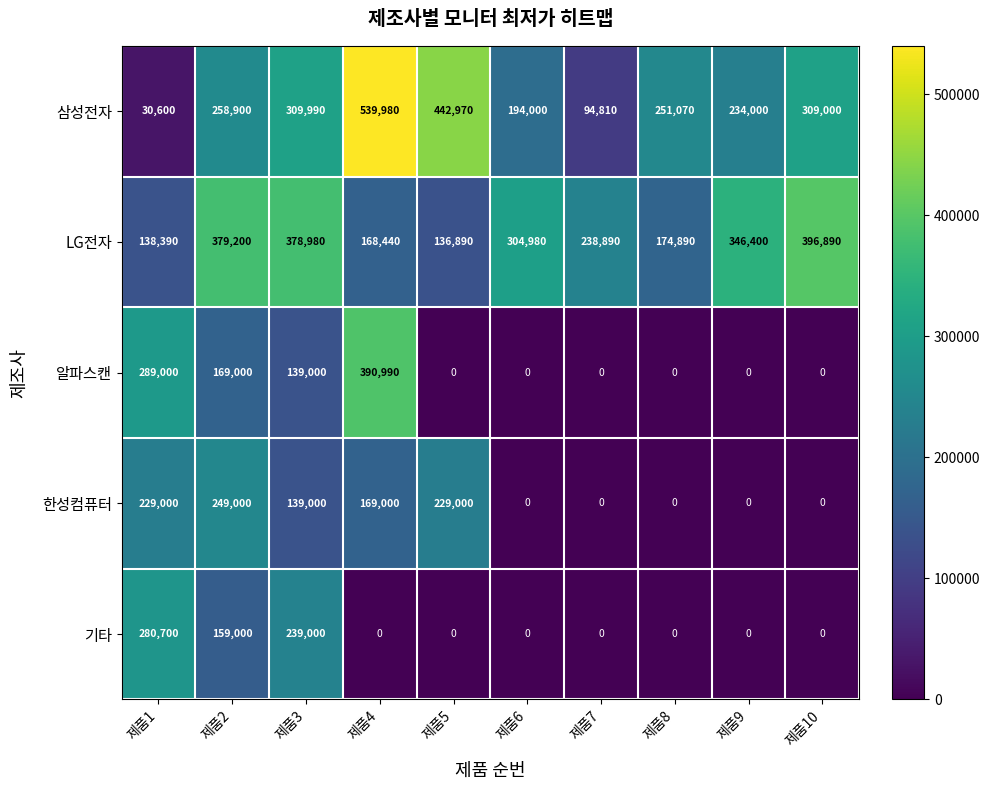

What is the difference between the maximum and minimum values in the 한성컴퓨터 series?

249000